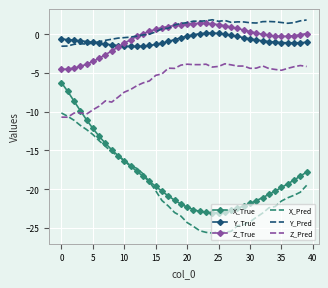

What is the smallest value displayed?

-25.7